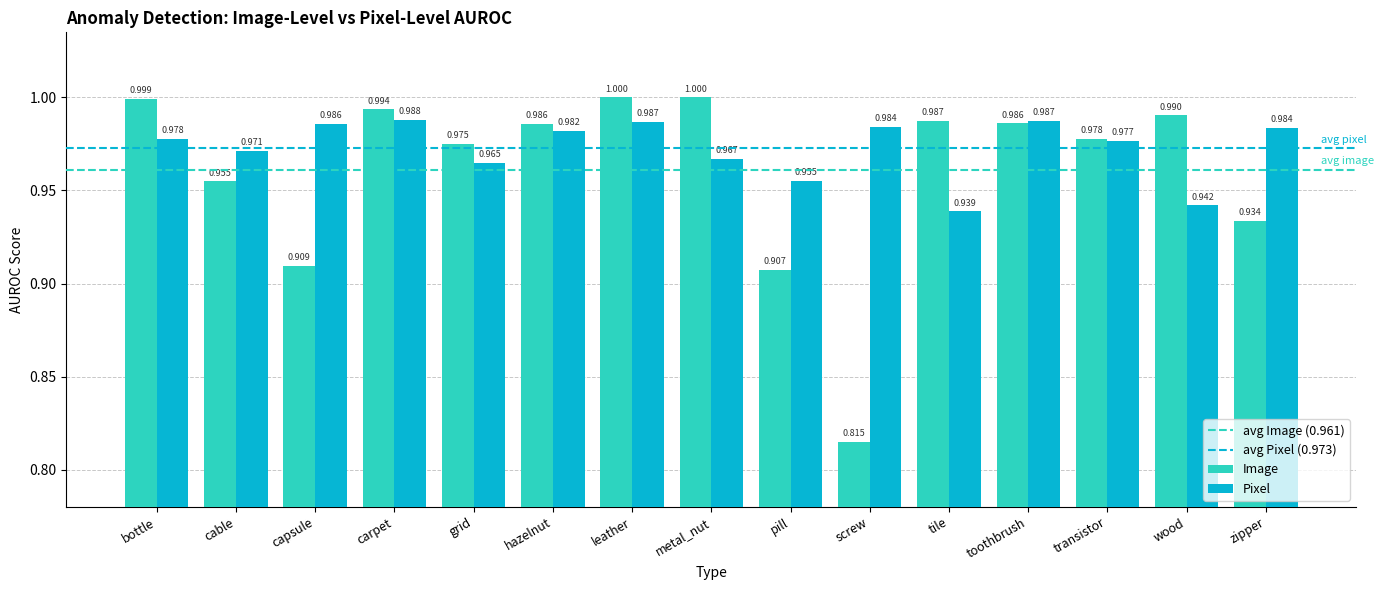

Which series has the widest spread of values?

Image